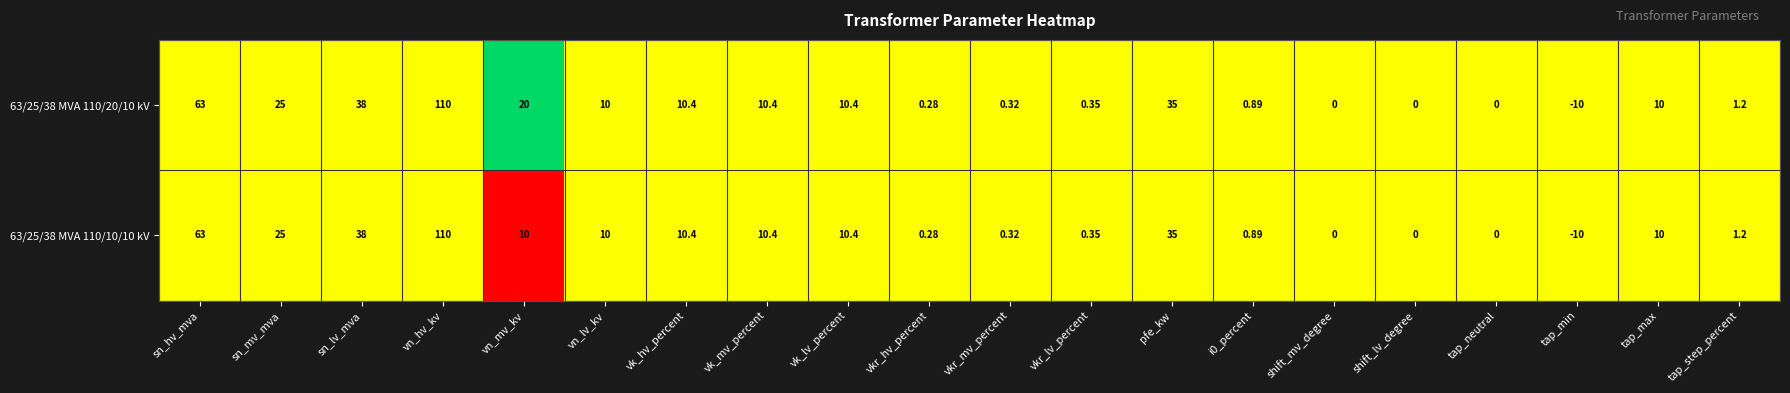

Which category has the highest value across all series?

vn_hv_kv